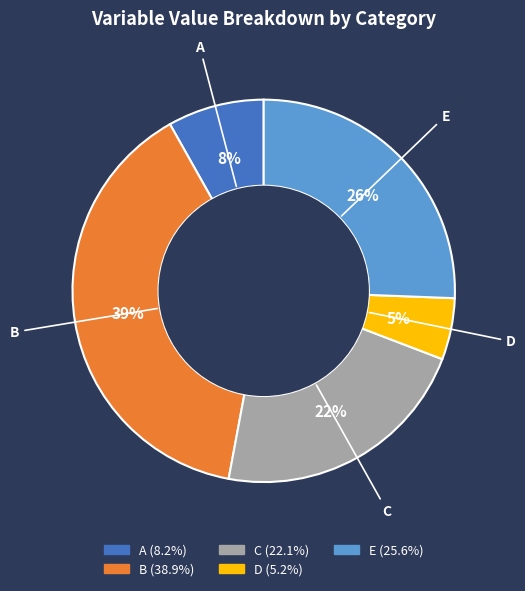

How many segments does this pie chart have?

5